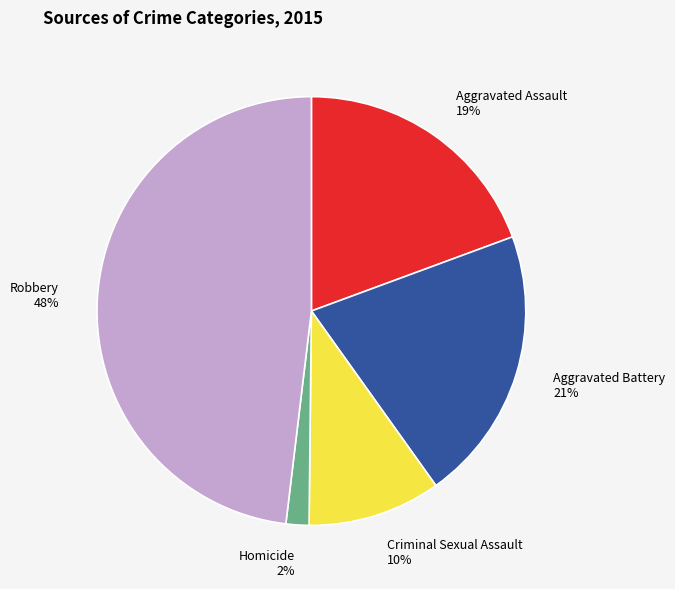

Is it true that Criminal Sexual Assault is 10% of the pie?

True